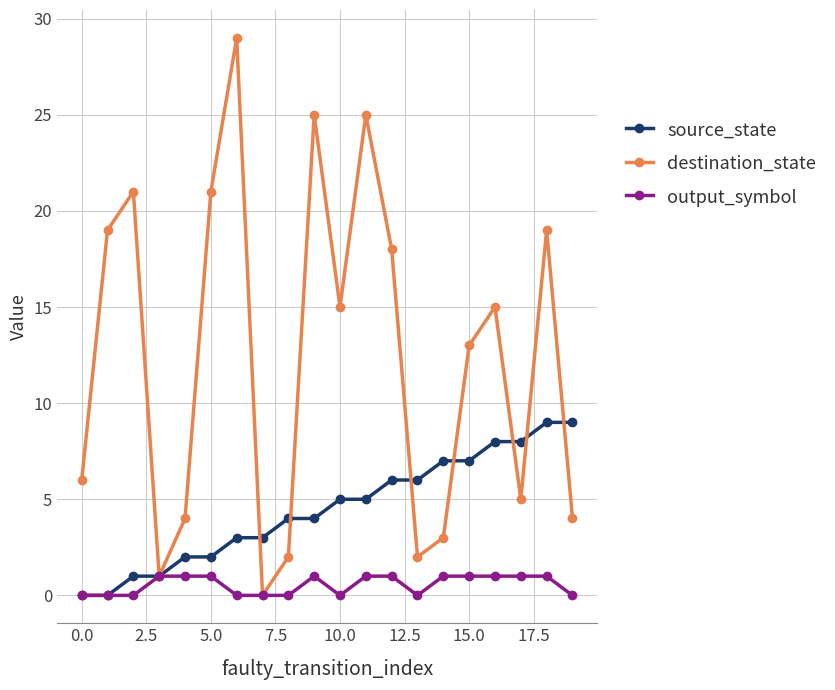

Which series has the widest spread of values?

destination_state